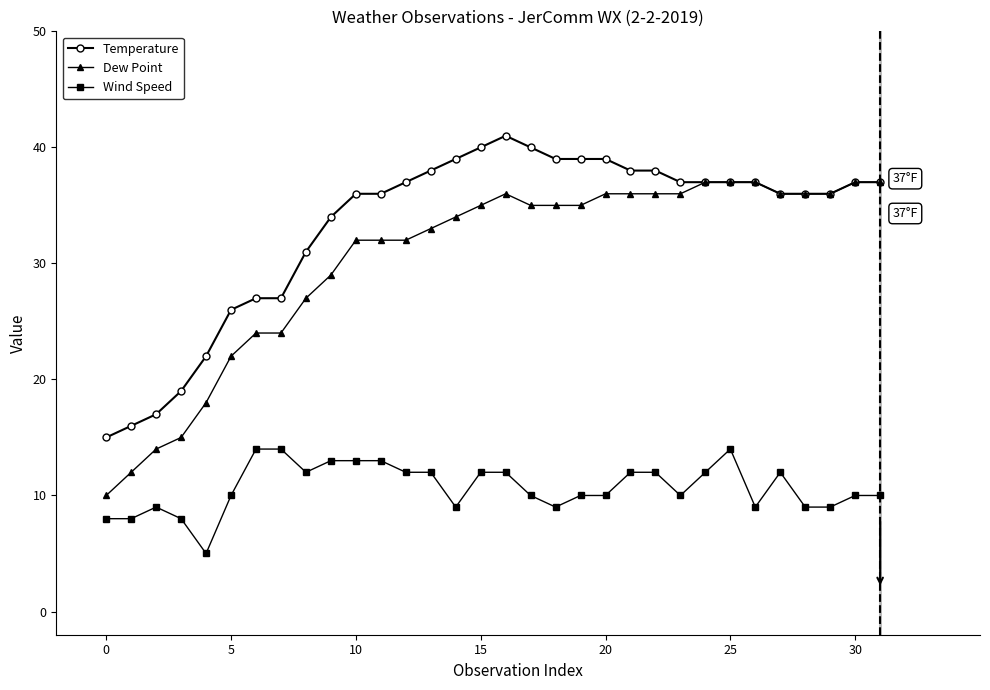

Which series has the largest total across all categories?

Temperature